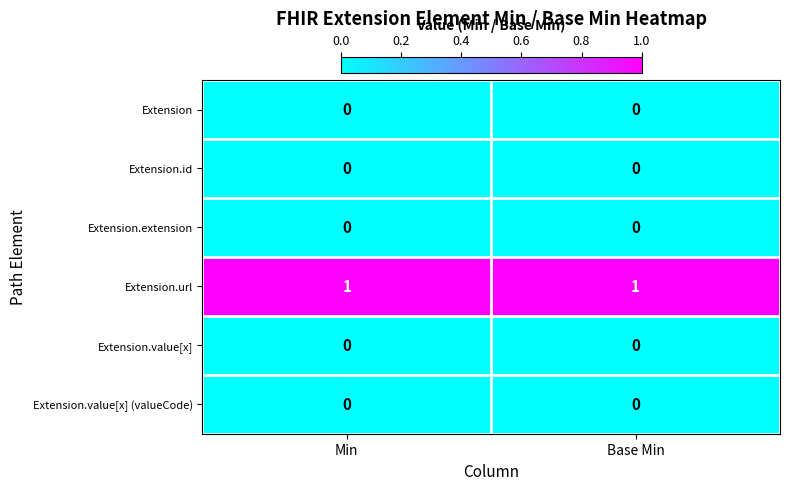

How many distinct data groups are displayed?

6